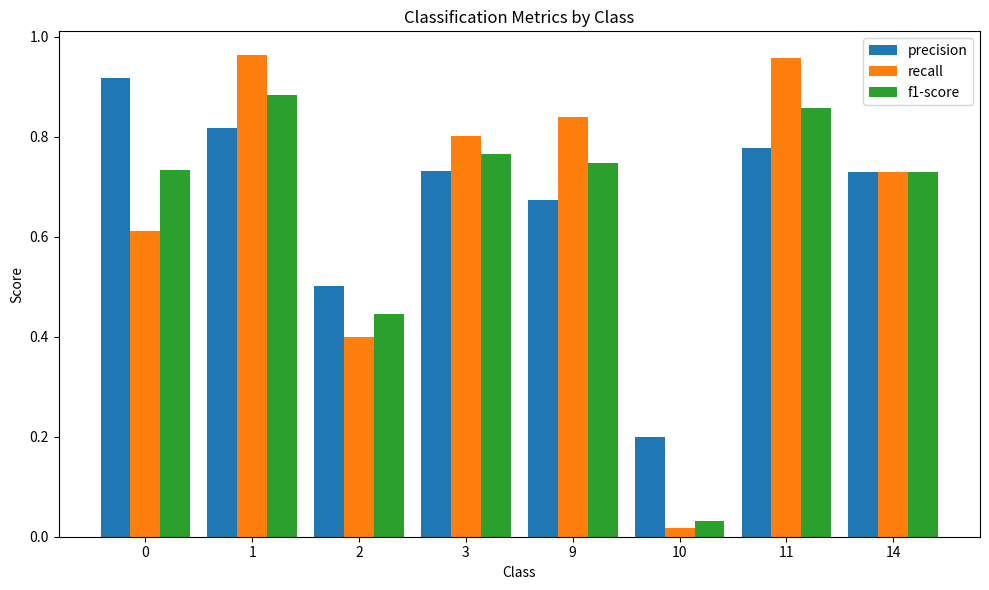

What is the sum of the recall values at 2 and 1?

1.4